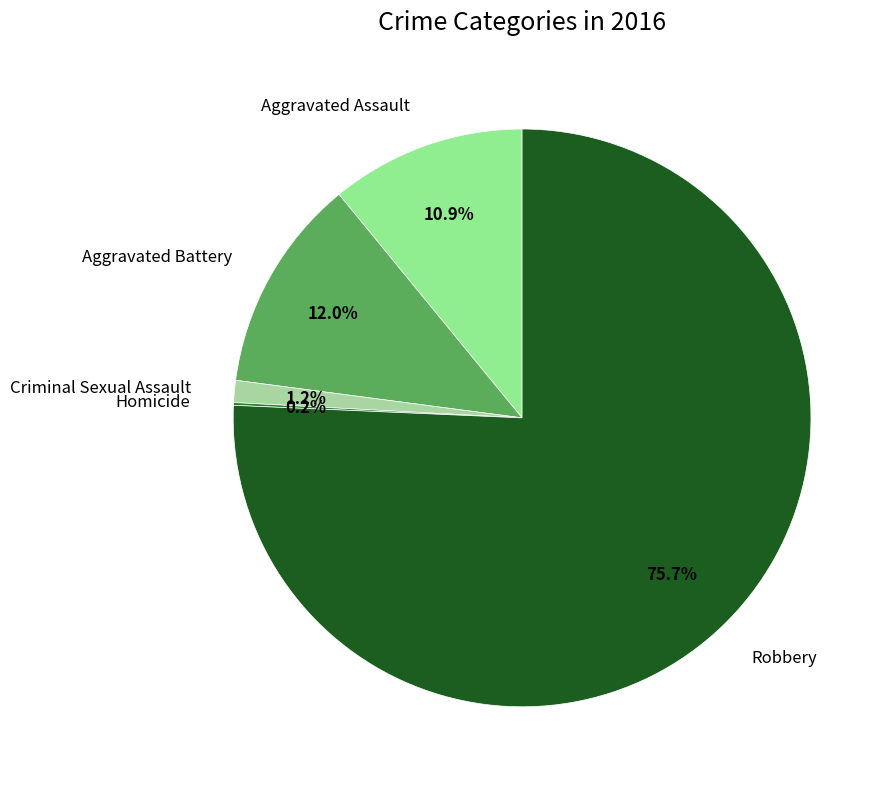

Which slice is the largest?

Robbery